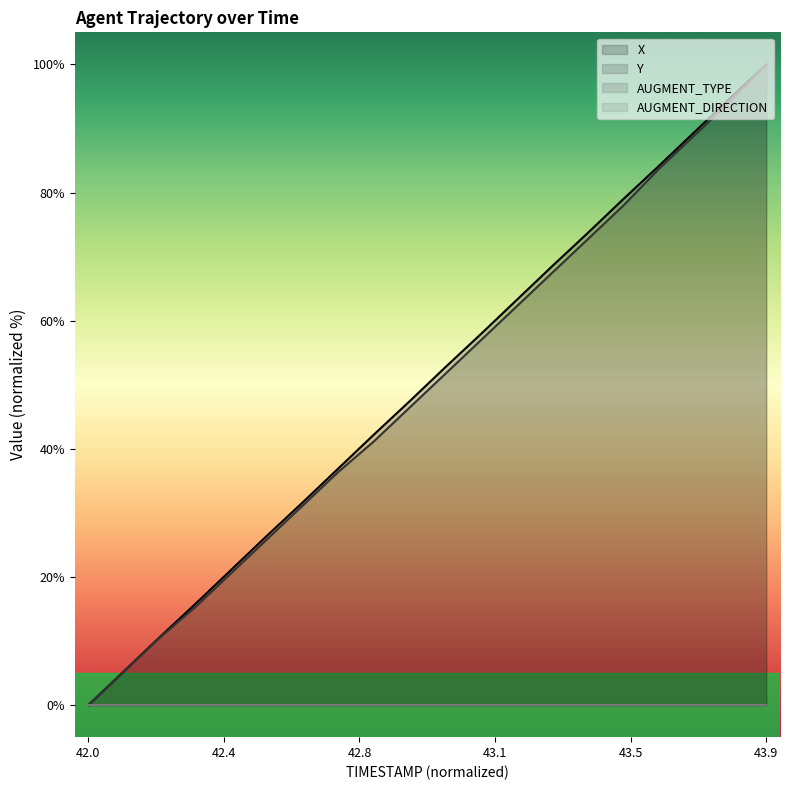

How many lines are shown in the chart?

4